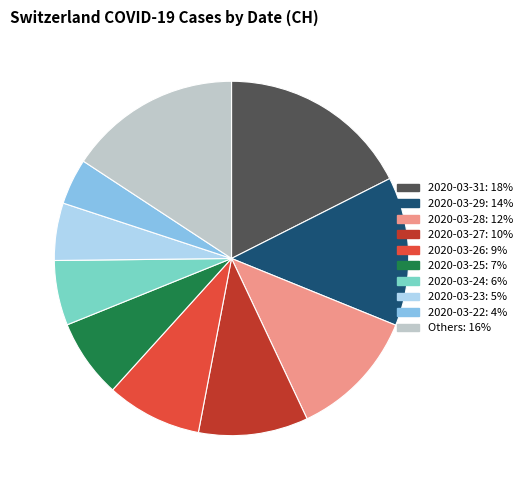

Is there any slice that represents more than half of the pie?

No